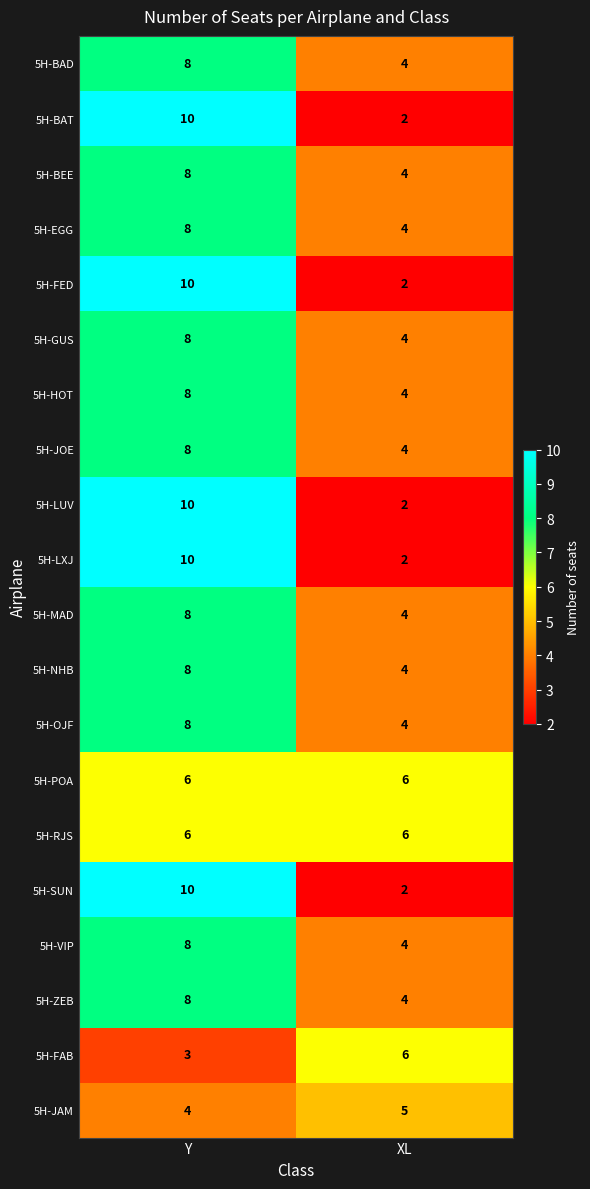

Is it true that 5H-OJF equals 8 at Y?

True